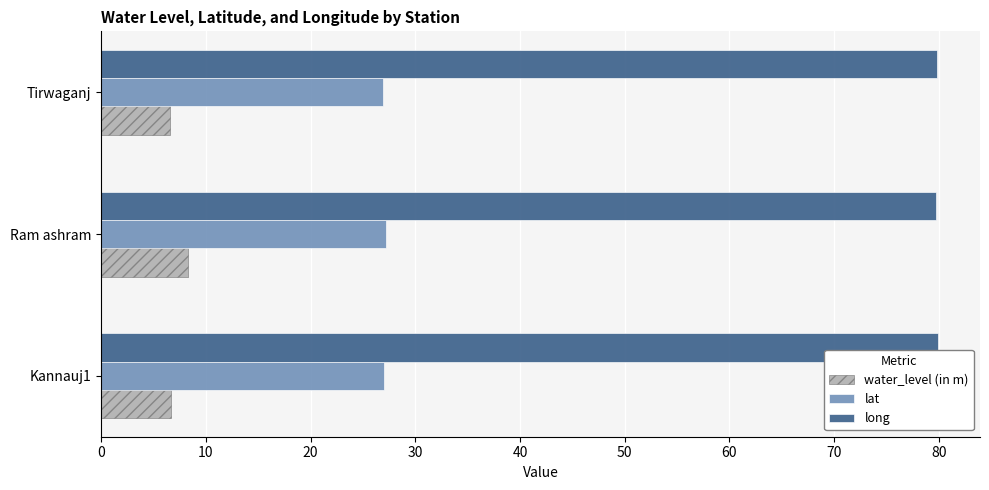

What is the difference between the highest and lowest values at Kannauj1?

73.3